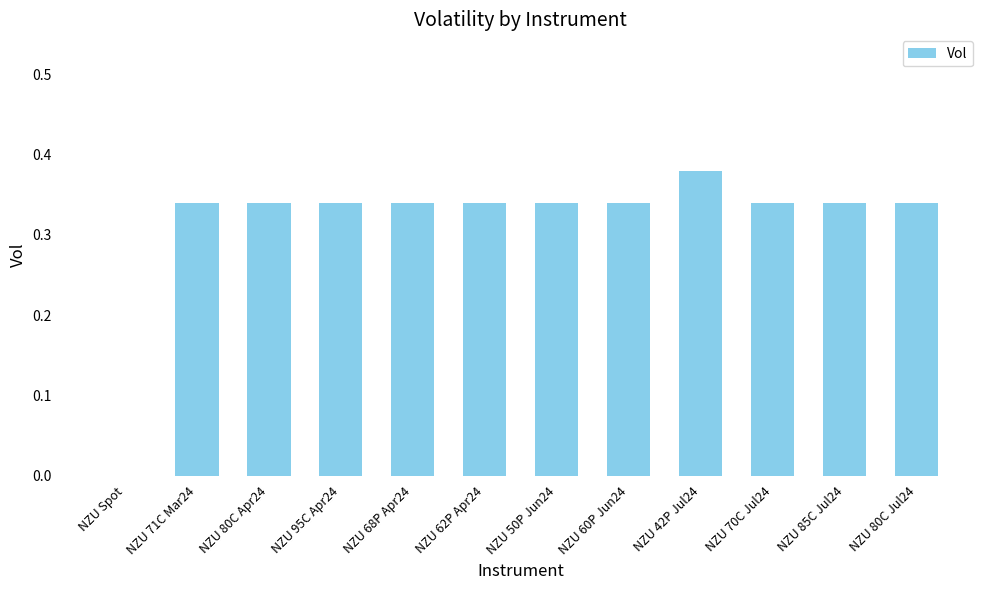

At which category does the chart reach its peak across all series?

NZU 42P Jul24